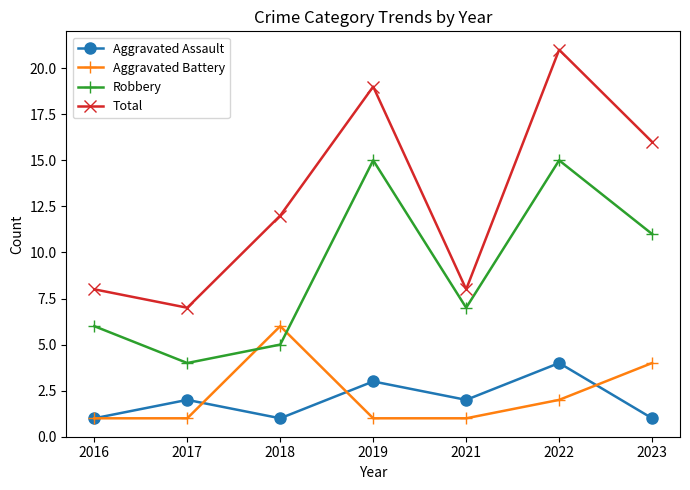

True or false: Total and Aggravated Assault intersect in this chart.

False